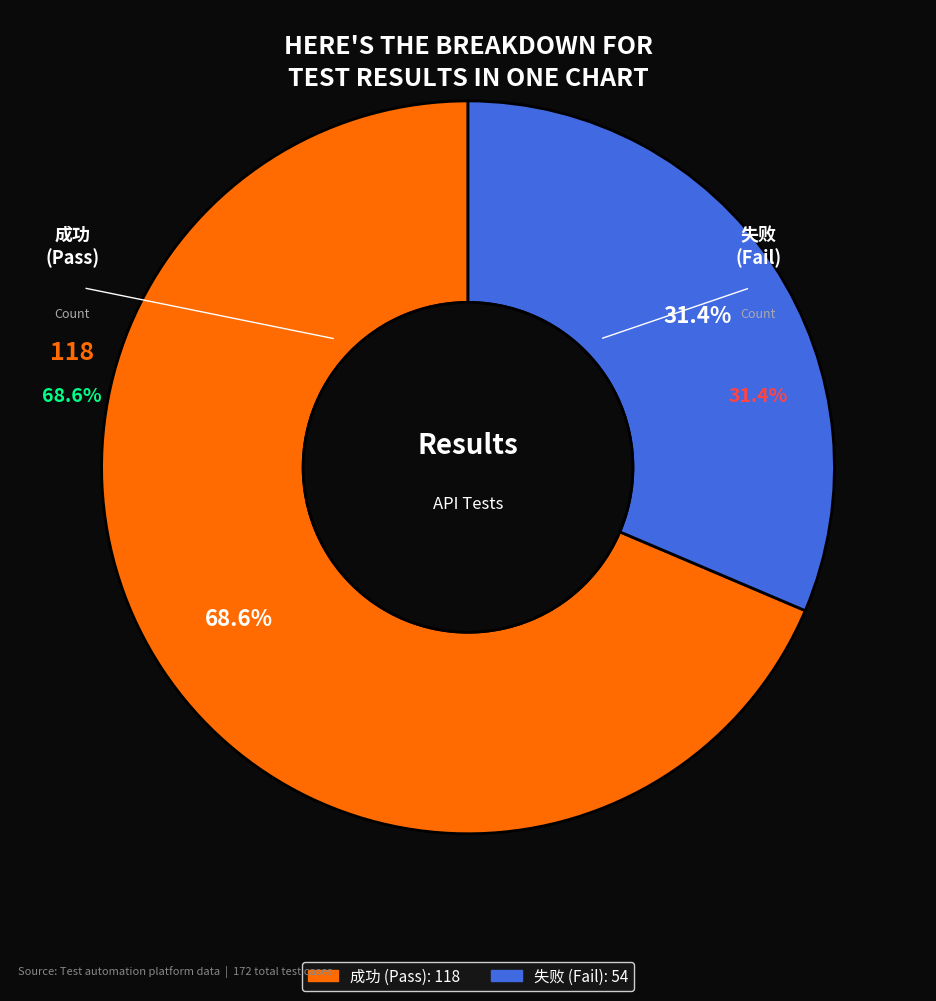

Count the number of slices in the pie.

2